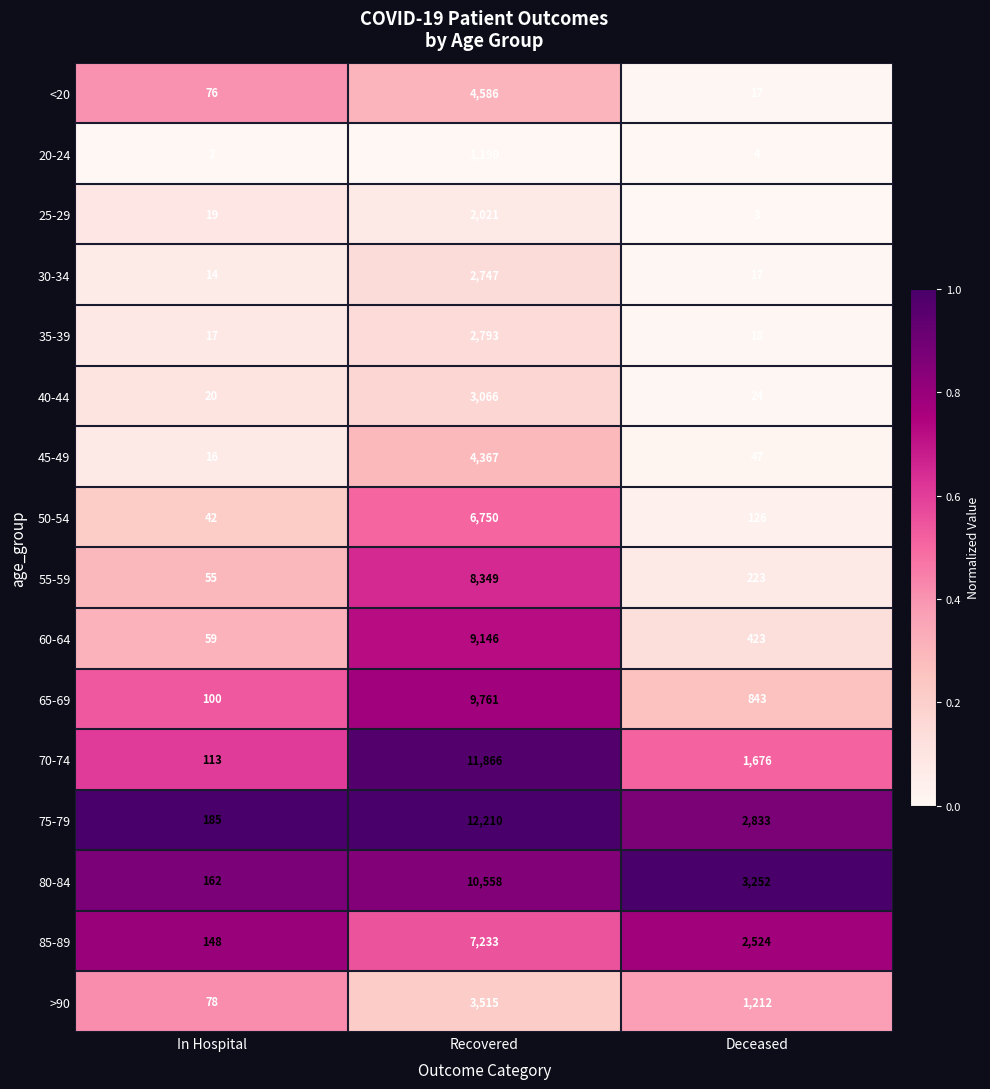

At which category is the sum across all series the highest?

Recovered